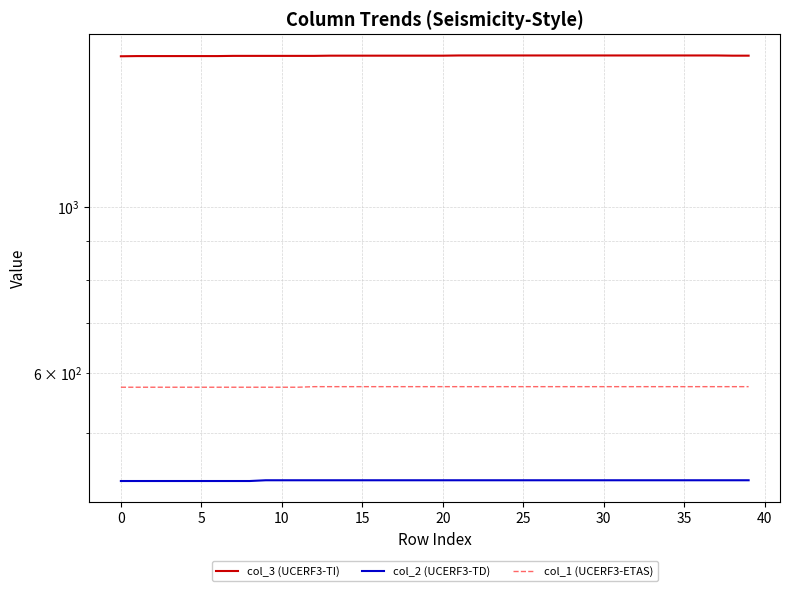

How many col_1 (UCERF3-ETAS) values are between 575 and 576?

40